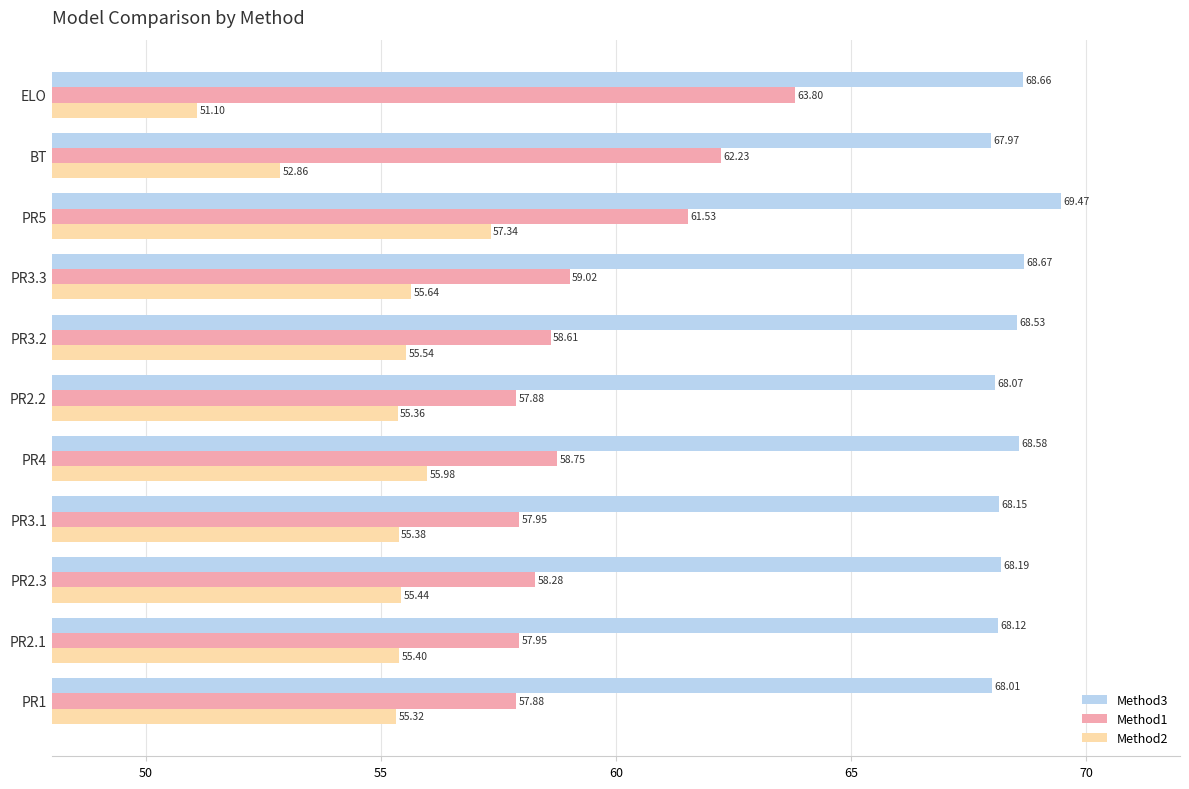

At which label is Method2 closest to 54?

BT